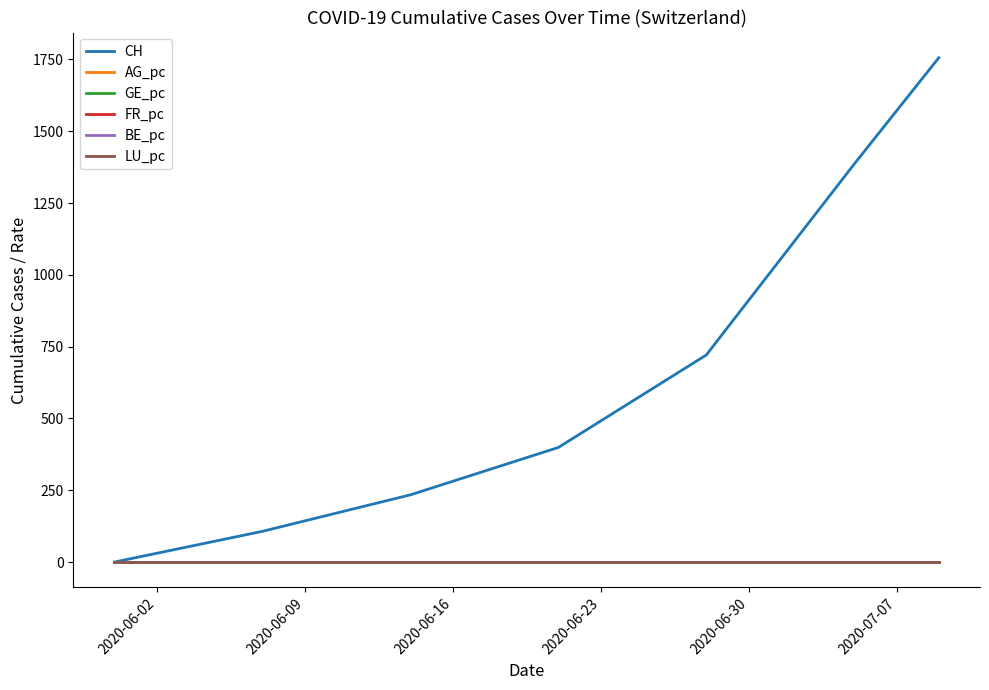

Which series has the largest range (max minus min)?

CH